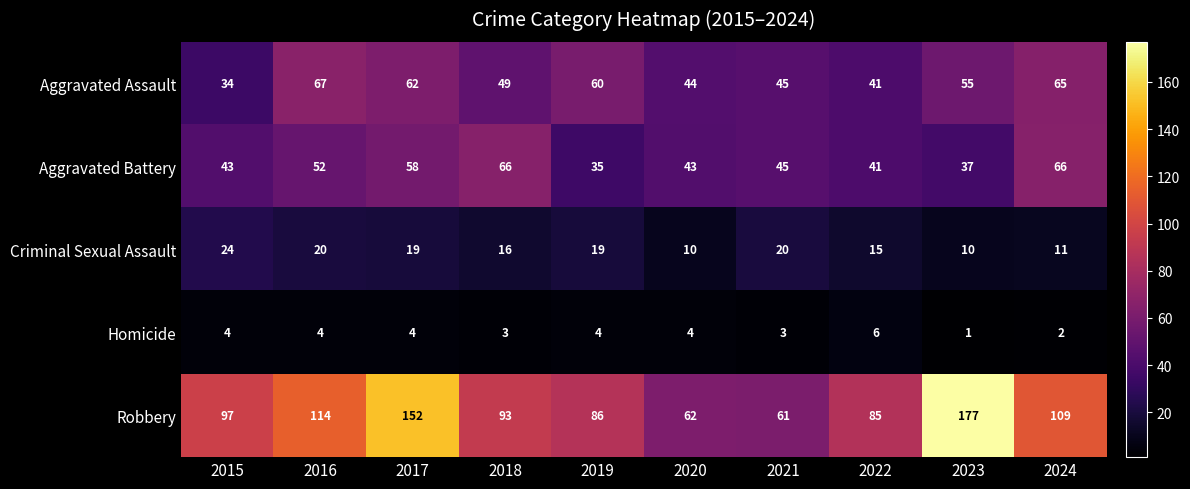

What is the greatest value displayed?

177